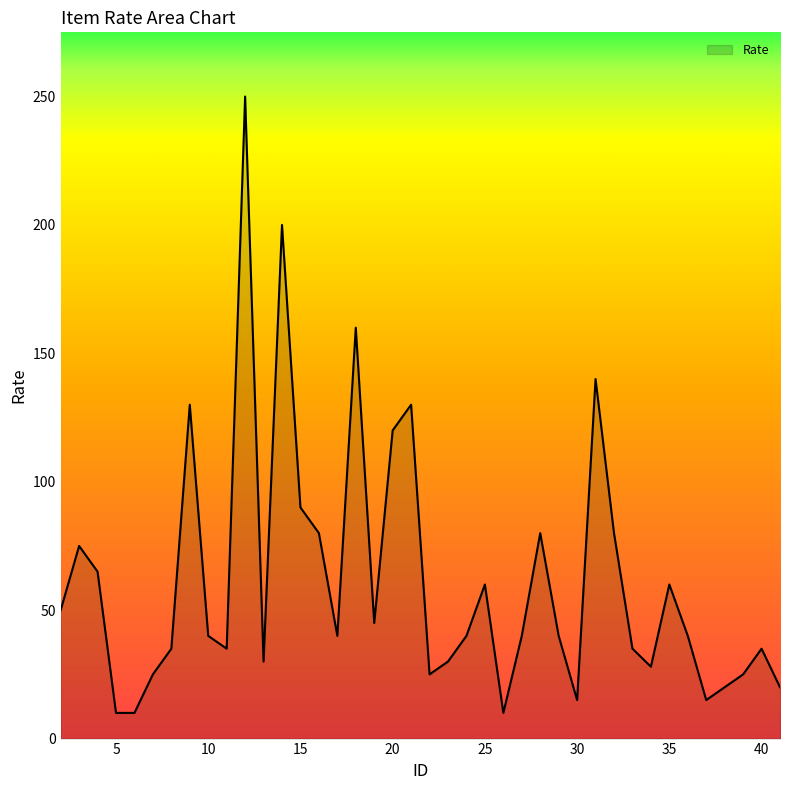

Does the chart have visible grid lines?

No